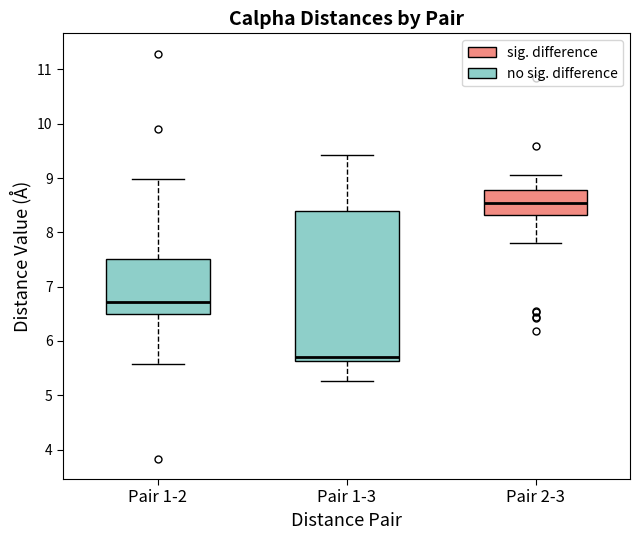

Reading left to right, transcribe this box plot: for each box, give where its median line is, the range the box spans, and where its two whiskers end, as read against the y-axis. The values are not printed on the chart, so give them approximately, as read against the axis.

Pair 1-2: median 6.7, box 6.5 to 7.5, whiskers 5.6 to 9.0
Pair 1-3: median 5.7, box 5.6 to 8.4, whiskers 5.3 to 9.4
Pair 2-3: median 8.5, box 8.3 to 8.8, whiskers 7.8 to 9.1